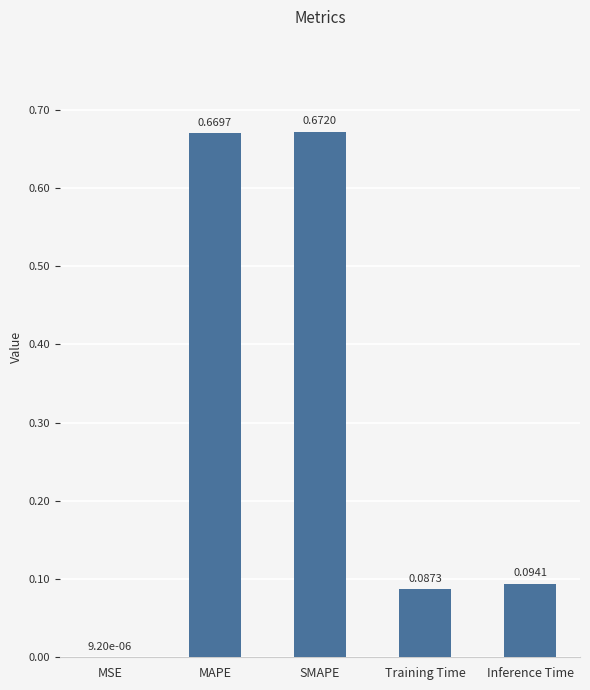

What is the sum of the values at Training Time and SMAPE?

0.8